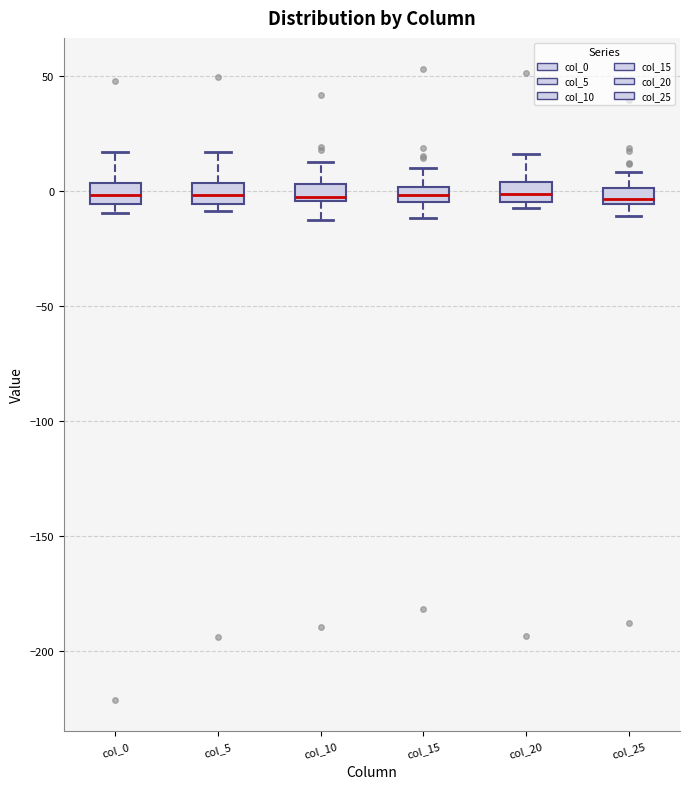

Where does the upper whisker of the box for col_25 end on the y-axis? The values are not printed on the chart, so give them approximately, as read against the axis.

10